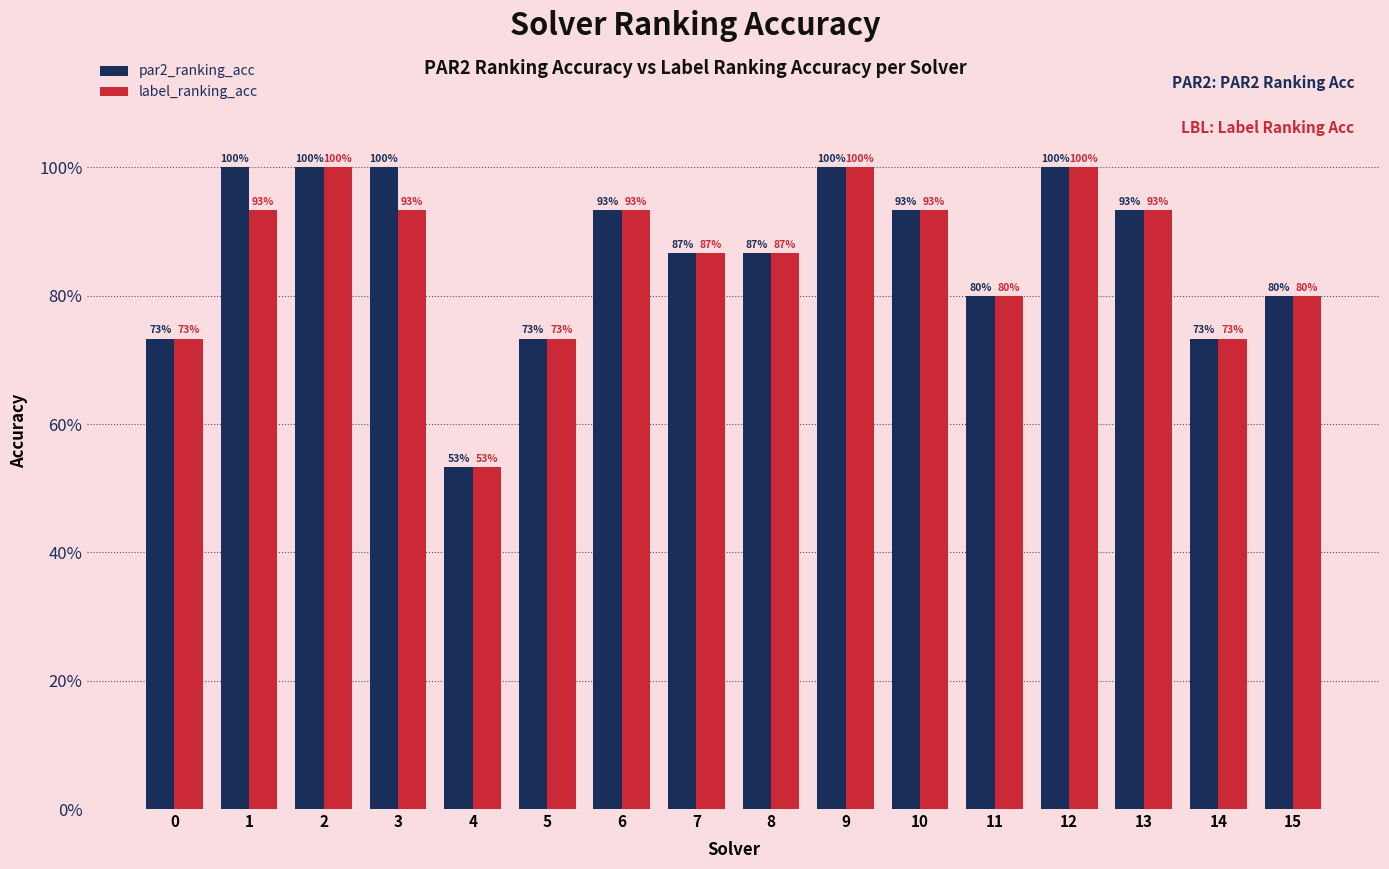

What is the difference between the maximum and minimum values in the par2_ranking_acc series?

0.5